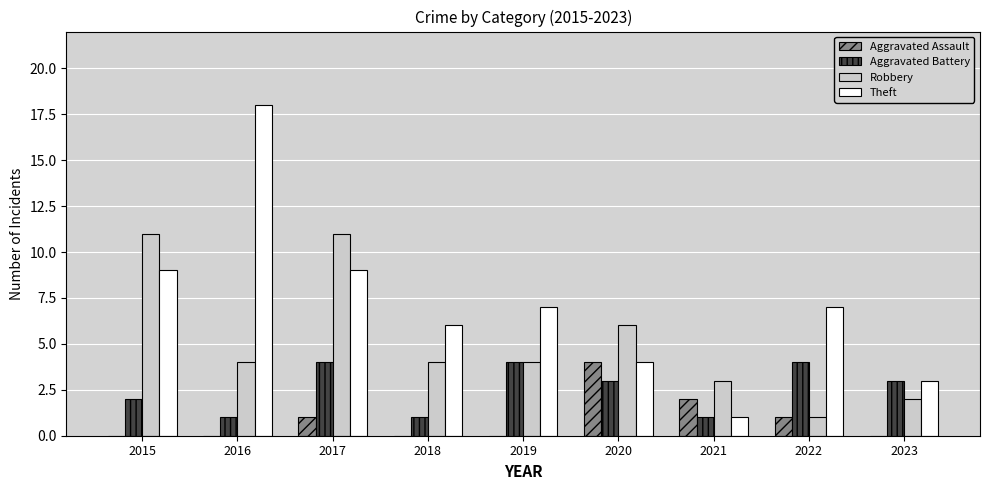

Is it true that Theft equals 10 at 2018?

False